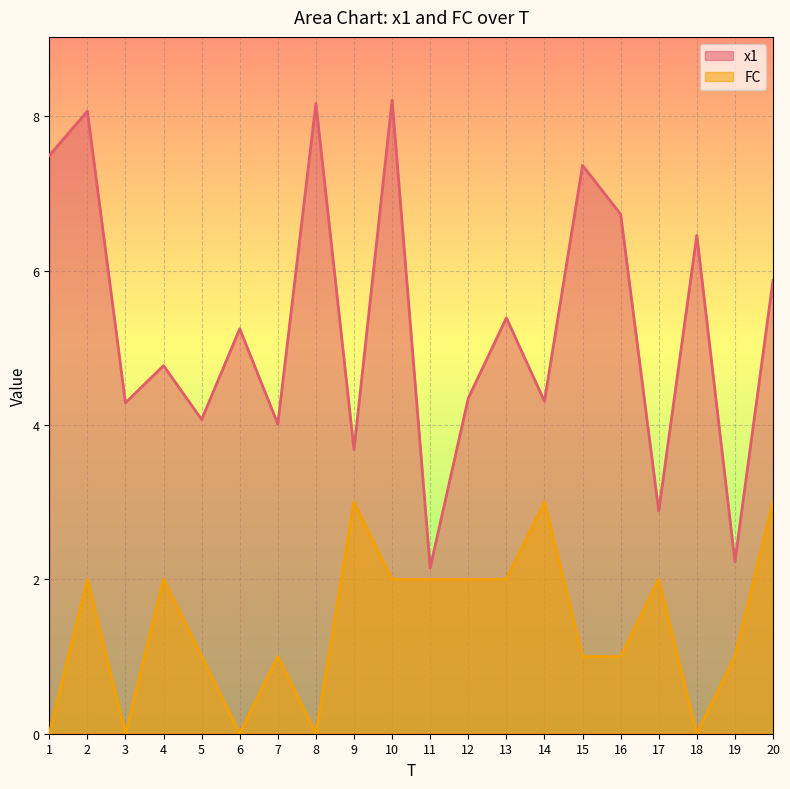

Between 9 and 20, which series saw the biggest shift?

x1